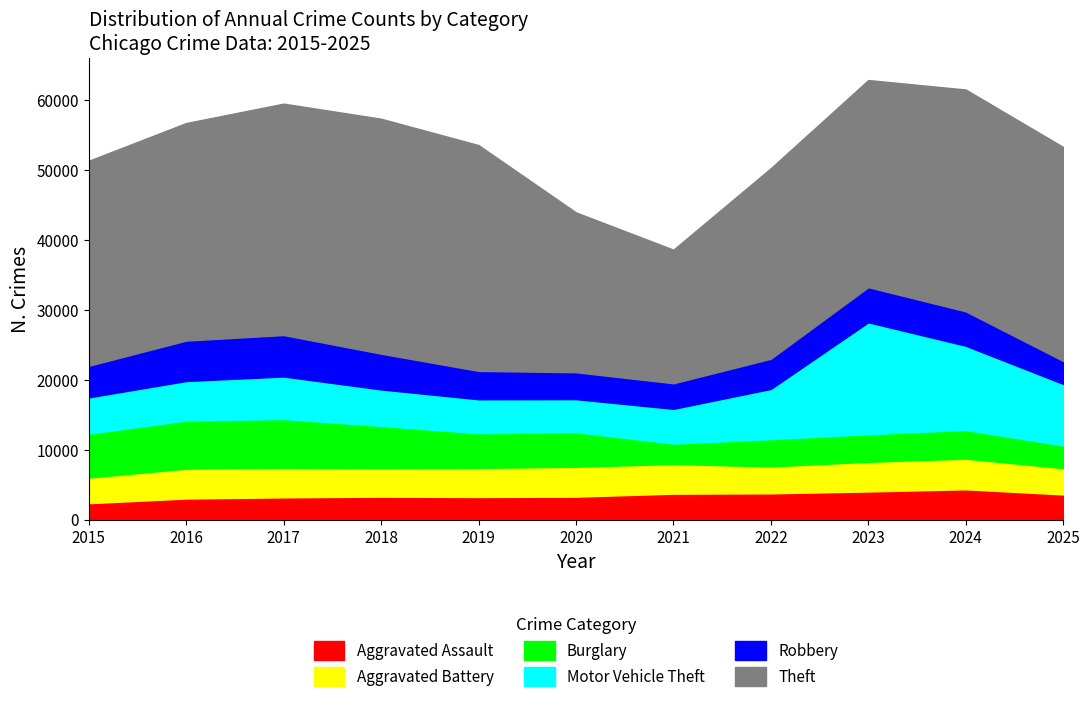

Where do Burglary and Aggravated Assault first cross each other?

2020 and 2021